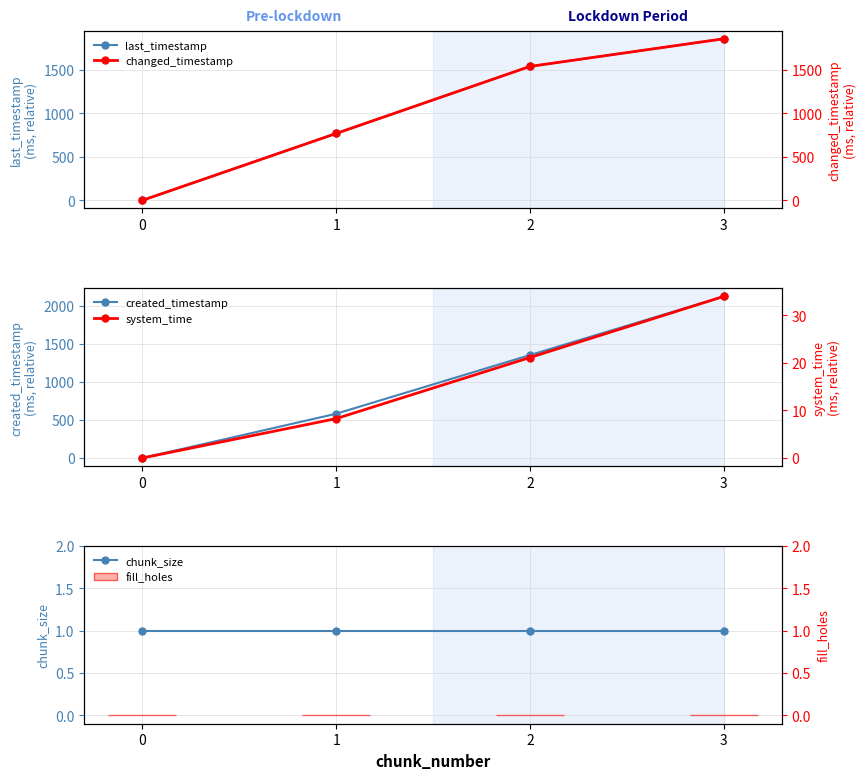

At which category is the sum across all series the highest?

3